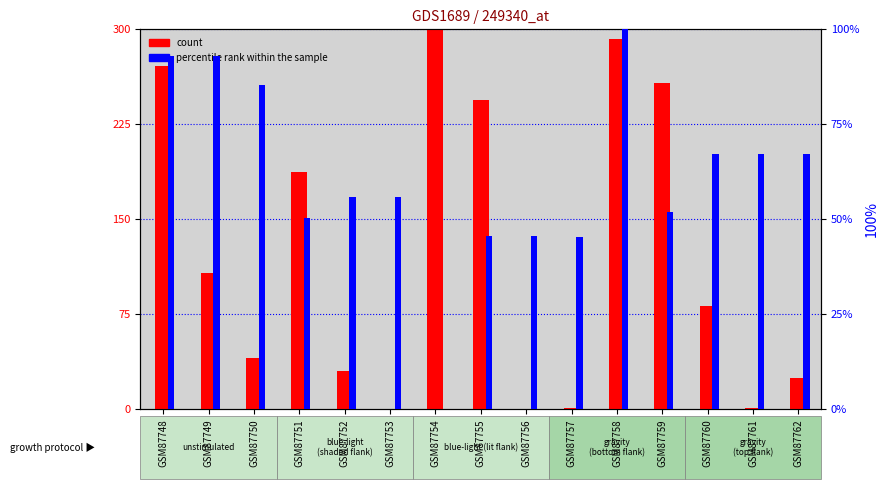

What is the difference between the highest and lowest values at GSM87754?

300.0